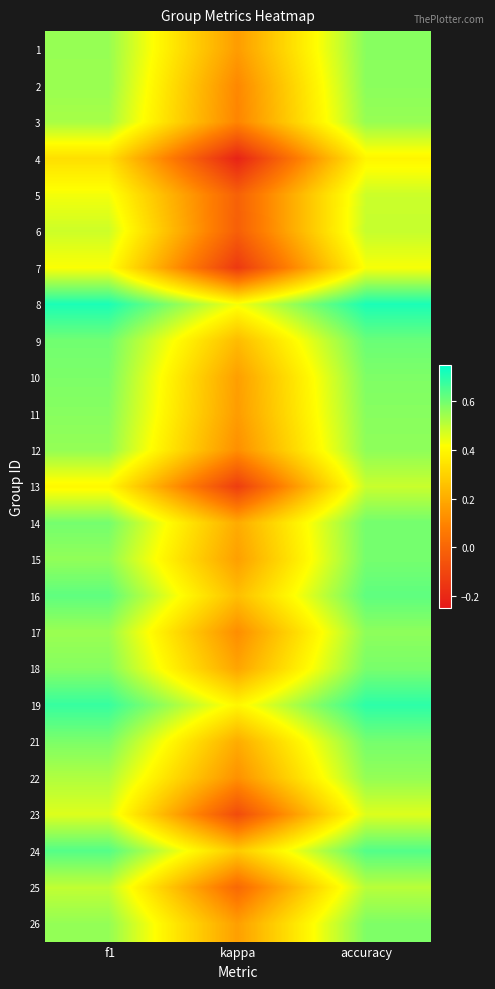

What is the spread (max minus min) of values at accuracy?

0.3